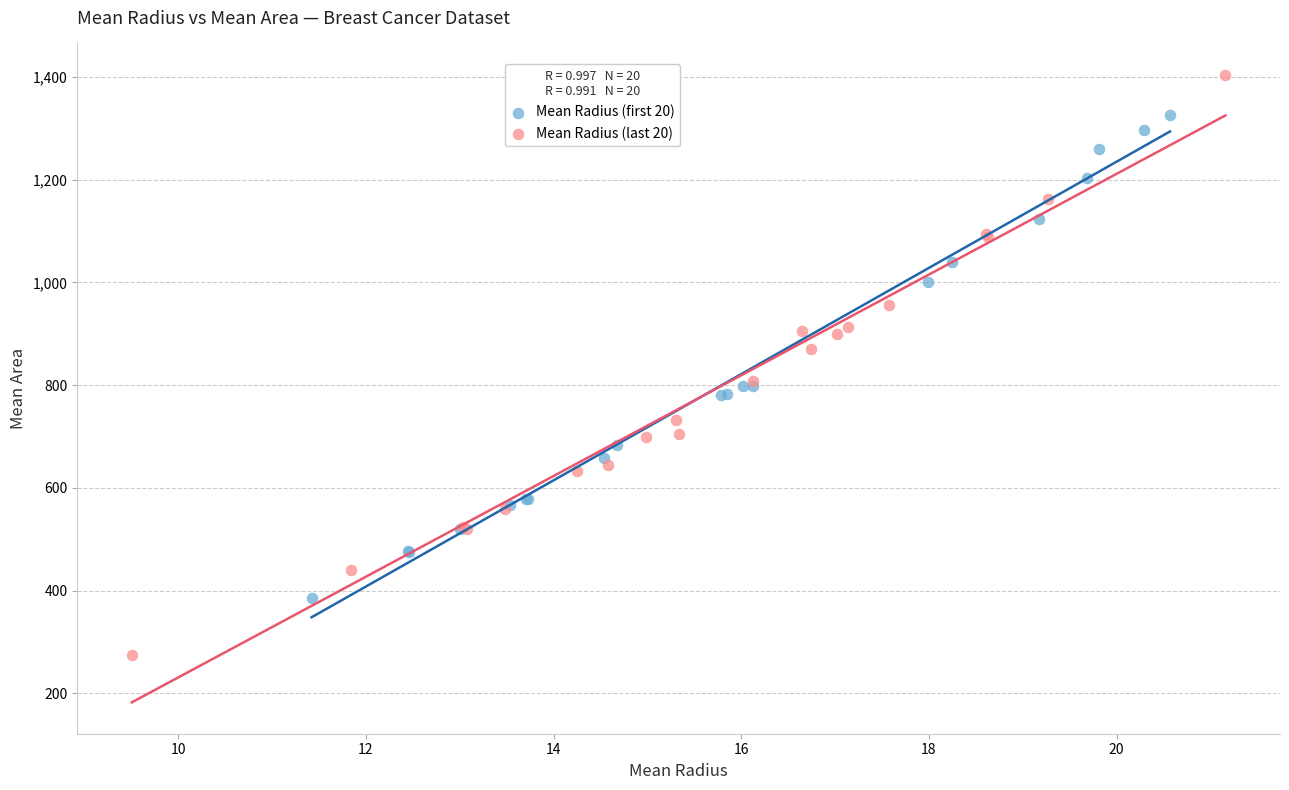

Which series has the widest spread of Y values?

Mean Radius (last 20)